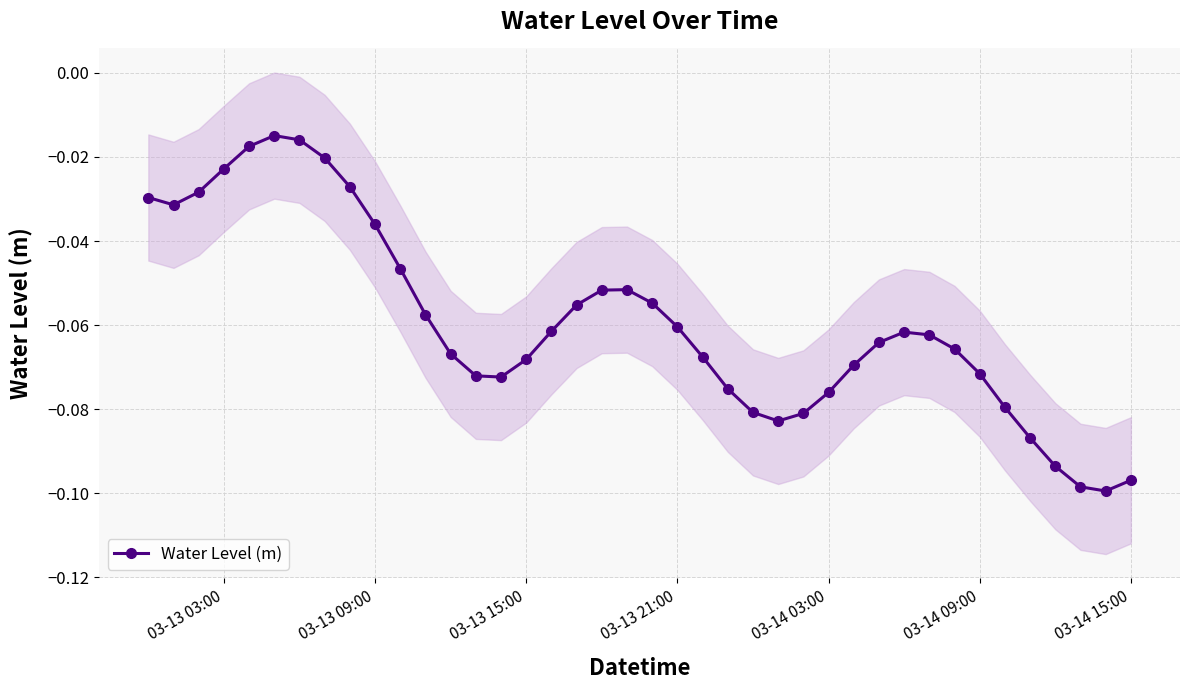

True or false: there are more than 0 points higher than both neighbors.

True